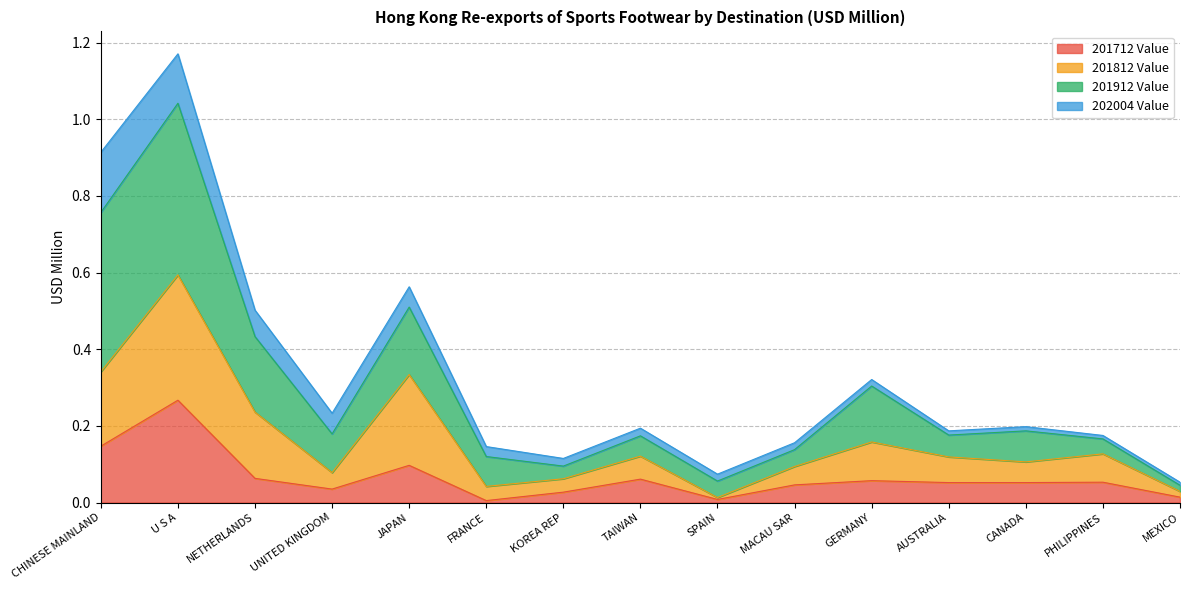

True or false: 201712 Value has a value of 0.0 at CHINESE MAINLAND.

False